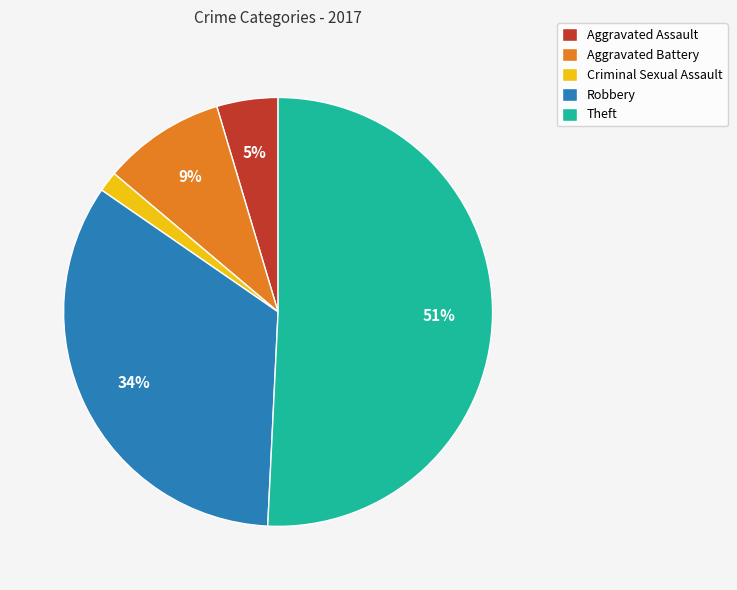

Which category has the smallest portion of the pie?

Criminal Sexual Assault